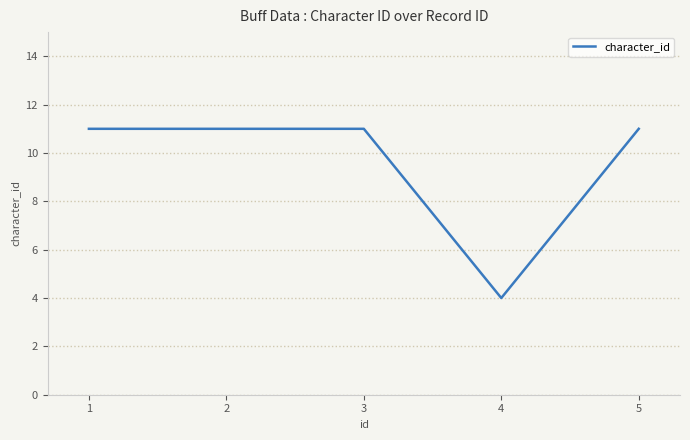

Which label corresponds to the smallest value in the chart?

4